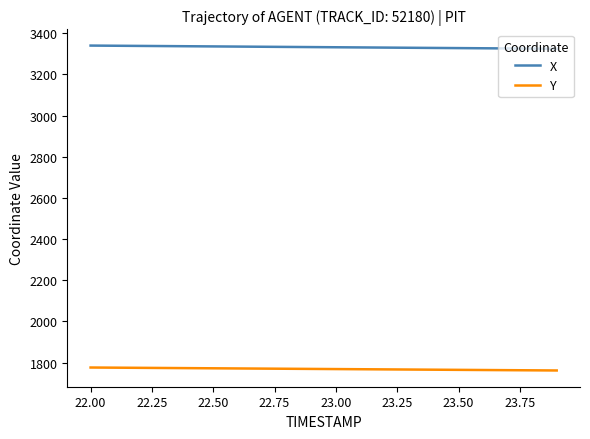

What is the maximum value shown in the chart?

3340.1